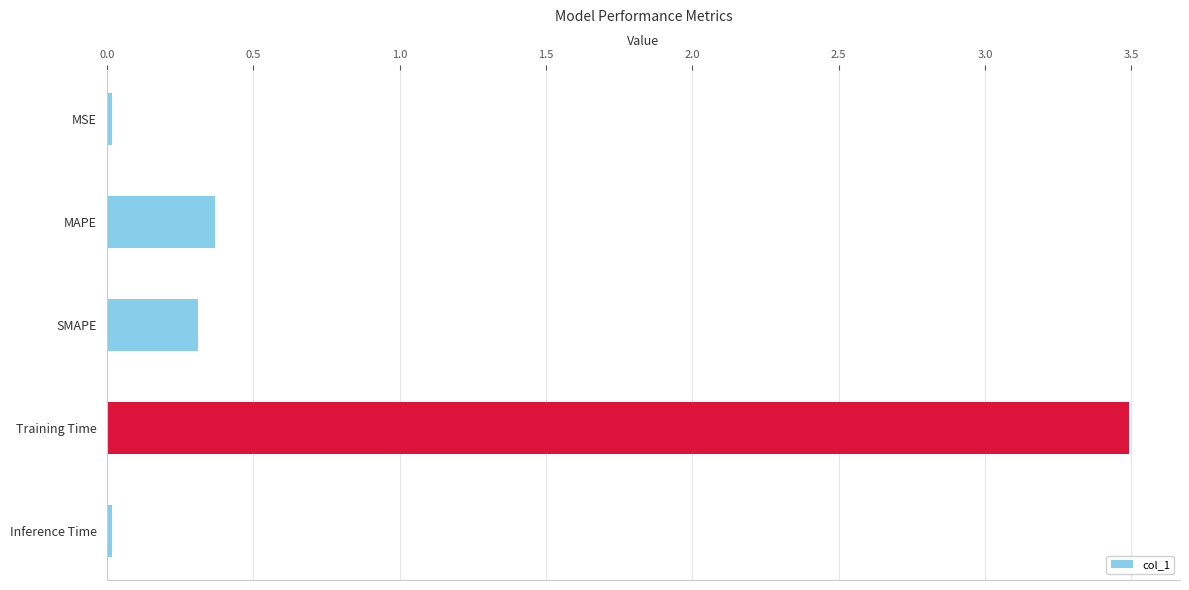

What is the value of the 4th bar from the top?

3.5